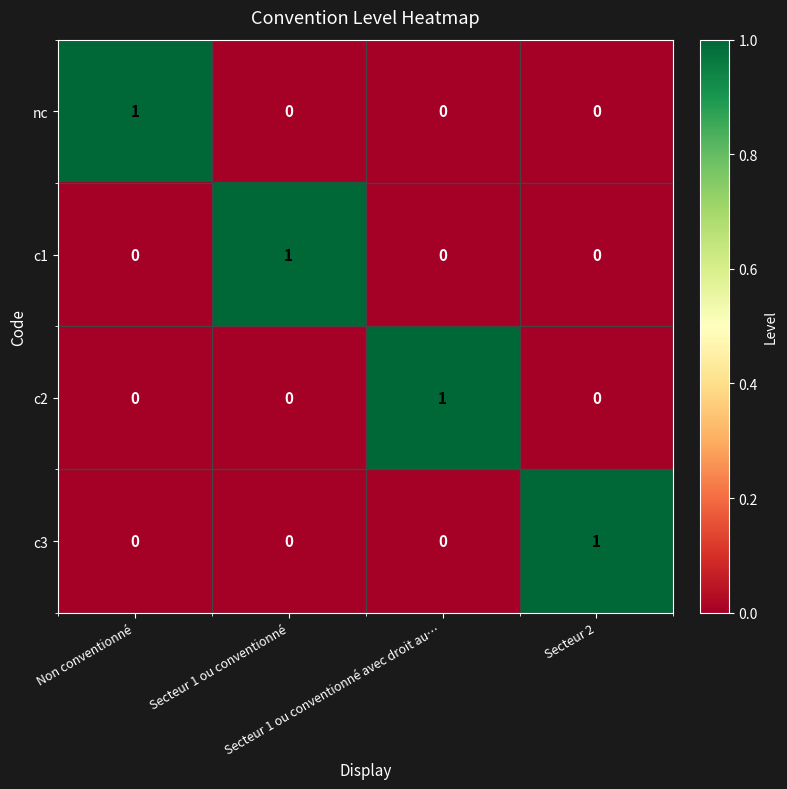

At how many categories does at least one series exceed 0?

4